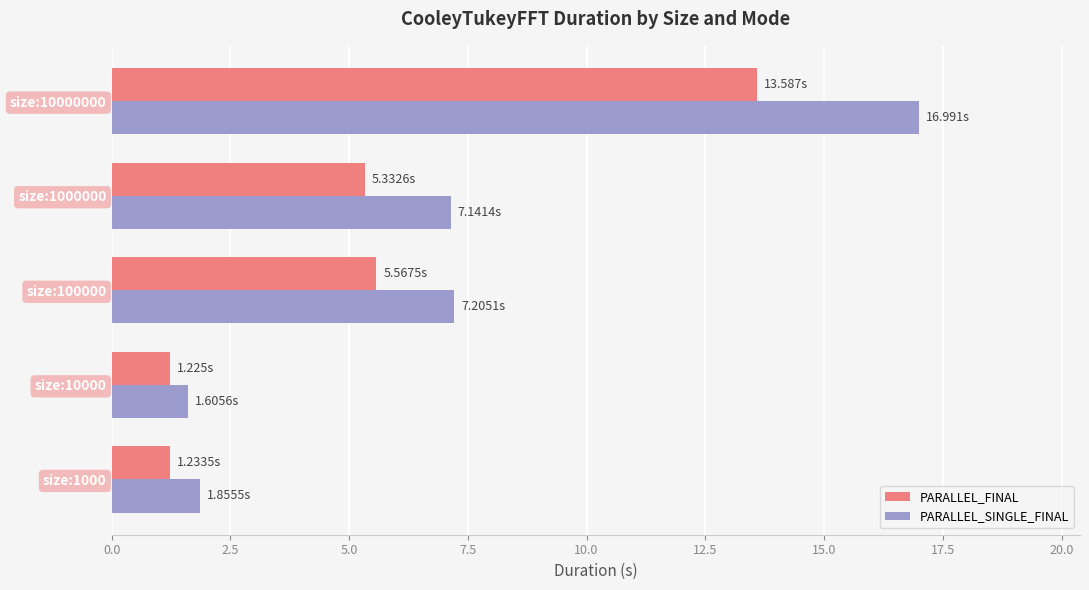

Count the number of data series in this chart.

2